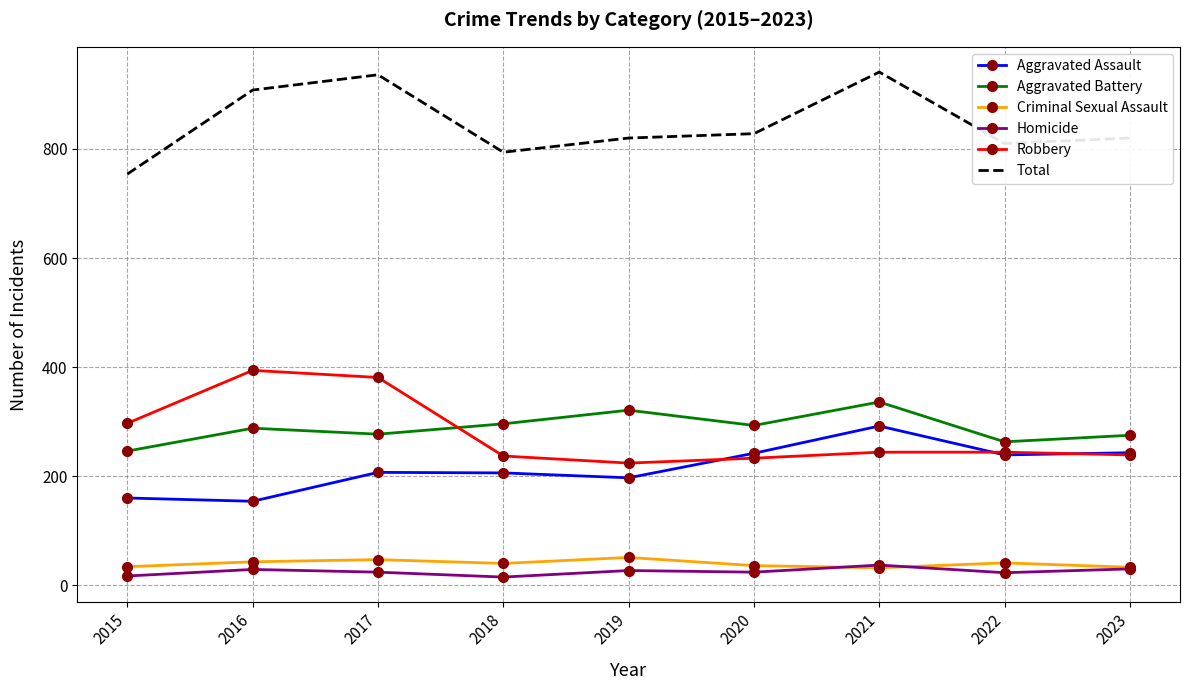

What is the total value across all series at 2023?

1640